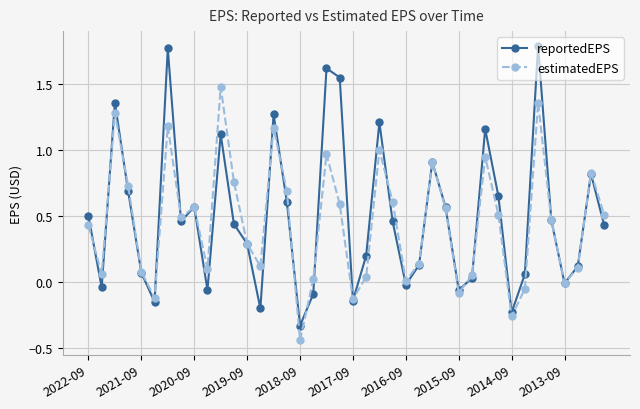

How many data points in estimatedEPS are above 0?

33